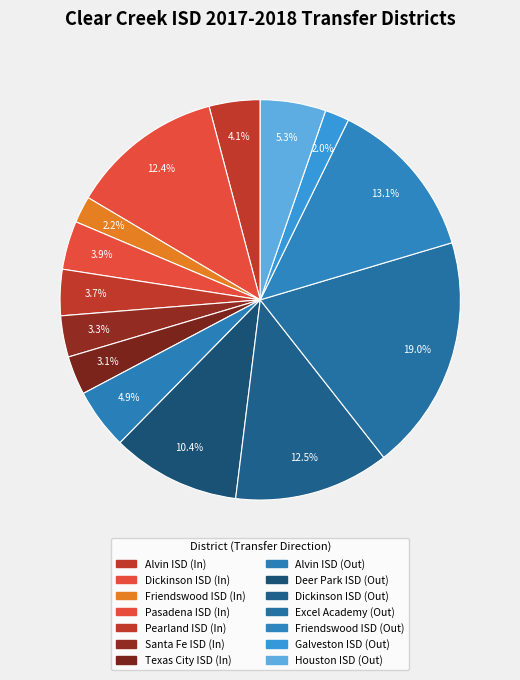

Does Galveston ISD (Out) account for over 50% of the chart?

No